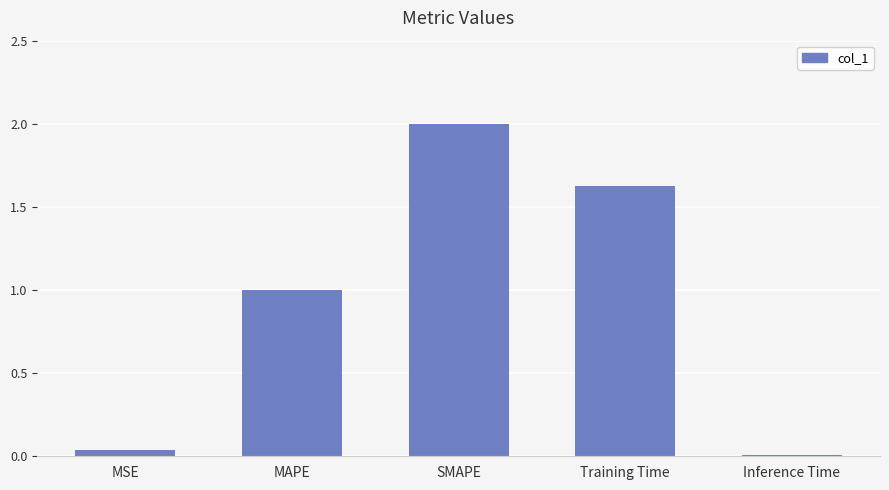

What is the difference between the maximum and minimum values?

2.0